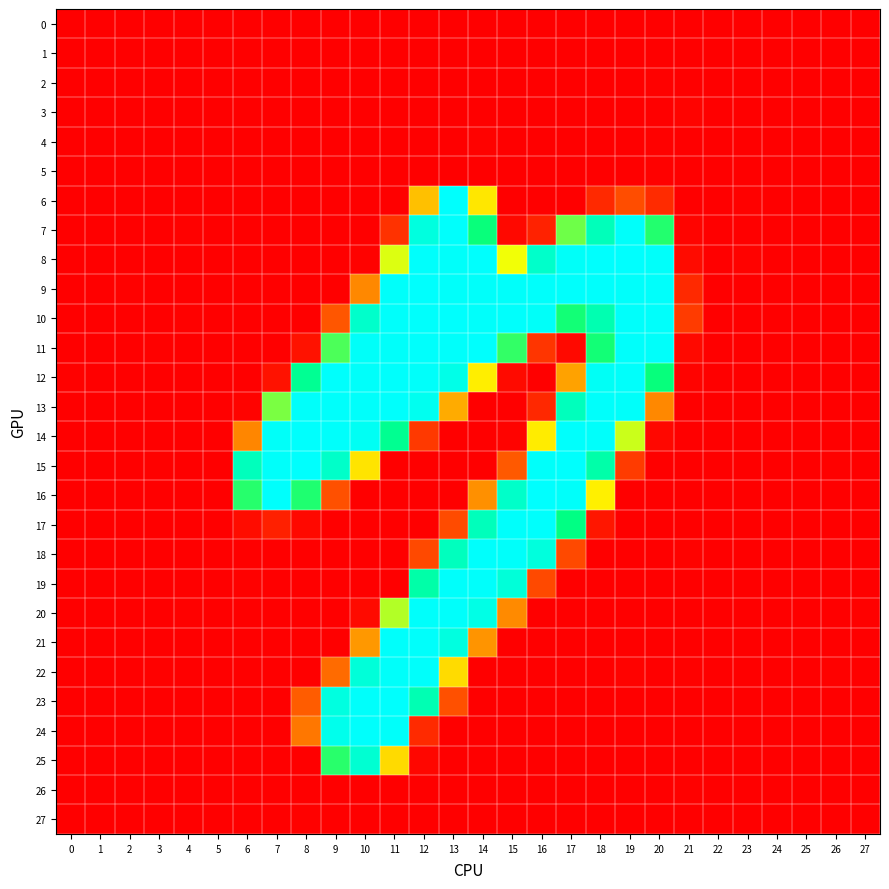

Reading left to right, what are all the values shown in this chart?

0: 0=0.0	1=0.0	2=0.0	3=0.0	4=0.0	5=0.0	6=0.0	7=0.0	8=0.0	9=0.8	10=0.0	11=0.0	12=0.0	13=0.3	14=0.0	15=0.0	16=0.2	17=0.0	18=0.5	19=0.3	20=0.0	21=0.3	22=0.0	23=0.0	24=0.0	25=0.0	26=0.0	27=0.0
1: 0=0.0	1=0.0	2=0.0	3=0.0	4=0.1	5=0.0	6=0.0	7=0.2	8=0.8	9=0.0	10=0.0	11=0.1	12=0.0	13=0.0	14=0.5	15=0.0	16=0.0	17=0.2	18=0.0	19=0.5	20=0.0	21=0.3	22=0.0	23=0.0	24=0.0	25=0.0	26=0.0	27=0.0
2: 0=0.0	1=0.0	2=0.0	3=0.0	4=0.1	5=0.0	6=0.0	7=0.5	8=0.1	9=0.2	10=0.0	11=0.4	12=0.0	13=0.0	14=0.0	15=0.2	16=0.0	17=0.0	18=0.0	19=0.0	20=1.5	21=0.6	22=0.0	23=0.2	24=0.0	25=0.1	26=0.0	27=0.0
3: 0=0.0	1=0.0	2=0.0	3=0.0	4=0.4	5=0.2	6=0.0	7=0.4	8=0.0	9=0.1	10=0.0	11=0.7	12=0.0	13=0.0	14=0.0	15=0.5	16=0.1	17=0.5	18=0.0	19=0.3	20=0.0	21=2.4	22=0.0	23=0.1	24=0.0	25=0.1	26=0.0	27=0.0
4: 0=0.1	1=0.0	2=0.0	3=0.0	4=0.0	5=0.0	6=0.2	7=0.9	8=0.5	9=0.0	10=0.7	11=0.1	12=0.0	13=0.0	14=1.5	15=0.0	16=0.2	17=0.3	18=0.0	19=0.0	20=1.3	21=0.0	22=0.0	23=0.1	24=0.0	25=0.1	26=0.0	27=0.0
5: 0=0.2	1=0.0	2=0.0	3=0.3	4=0.0	5=0.0	6=0.0	7=0.2	8=0.7	9=0.0	10=0.6	11=0.0	12=0.1	13=0.0	14=0.2	15=0.5	16=0.0	17=0.1	18=0.0	19=0.0	20=1.1	21=0.0	22=0.1	23=0.1	24=0.1	25=0.0	26=0.0	27=0.0
6: 0=0.7	1=0.0	2=0.0	3=0.0	4=0.5	5=0.0	6=0.2	7=0.0	8=0.4	9=0.0	10=0.2	11=0.4	12=96.2	13=253.8	14=115.8	15=0.1	16=0.3	17=0.0	18=21.0	19=39.1	20=22.1	21=0.0	22=0.0	23=1.1	24=0.1	25=0.7	26=0.0	27=0.0
7: 0=0.0	1=0.5	2=0.0	3=0.6	4=1.1	5=0.2	6=0.0	7=0.3	8=0.5	9=0.1	10=0.0	11=25.5	12=238.7	13=253.3	14=189.0	15=4.8	16=17.8	17=163.6	18=220.2	19=252.2	20=182.4	21=2.6	22=0.2	23=0.0	24=0.1	25=0.0	26=0.8	27=0.0
8: 0=0.3	1=0.0	2=0.4	3=0.8	4=0.0	5=0.0	6=0.2	7=0.0	8=0.0	9=0.0	10=1.9	11=136.0	12=253.2	13=252.1	14=253.6	15=130.9	16=228.6	17=251.6	18=253.8	19=254.1	20=252.1	21=6.5	22=0.2	23=1.5	24=0.0	25=0.7	26=0.0	27=0.0
9: 0=0.0	1=0.3	2=1.0	3=0.0	4=0.1	5=0.5	6=0.0	7=0.0	8=0.0	9=0.0	10=68.7	11=252.3	12=253.6	13=252.4	14=252.5	15=252.3	16=252.7	17=253.1	18=253.0	19=252.8	20=252.7	21=21.1	22=0.3	23=0.0	24=0.0	25=0.0	26=0.0	27=0.0
10: 0=0.0	1=0.4	2=0.3	3=0.0	4=1.0	5=0.8	6=0.1	7=0.2	8=0.5	9=43.3	10=228.6	11=252.8	12=253.1	13=253.7	14=252.5	15=253.3	16=251.9	17=186.6	18=215.7	19=252.6	20=252.8	21=30.1	22=0.0	23=0.3	24=0.0	25=0.7	26=0.5	27=0.0
11: 0=0.1	1=0.1	2=0.1	3=1.0	4=0.0	5=0.0	6=0.0	7=0.2	8=9.5	9=171.9	10=251.8	11=252.5	12=253.3	13=252.9	14=253.9	15=178.4	16=27.1	17=5.2	18=186.3	19=252.6	20=252.4	21=5.4	22=0.0	23=0.4	24=0.0	25=0.3	26=0.3	27=0.0
12: 0=1.2	1=0.0	2=0.3	3=0.4	4=0.0	5=0.1	6=0.0	7=9.6	8=201.2	9=253.2	10=252.0	11=253.1	12=252.1	13=243.4	14=119.2	15=5.5	16=0.7	17=81.5	18=250.3	19=252.6	20=189.3	21=2.4	22=0.5	23=0.6	24=0.0	25=0.0	26=0.1	27=0.9
13: 0=0.3	1=0.4	2=0.0	3=0.0	4=0.4	5=0.0	6=2.3	7=160.8	8=252.0	9=252.5	10=252.9	11=253.1	12=247.5	13=85.9	14=0.4	15=0.0	16=20.9	17=221.4	18=253.0	19=252.4	20=68.6	21=0.0	22=0.0	23=0.1	24=0.8	25=0.0	26=0.8	27=0.0
14: 0=0.4	1=0.0	2=0.7	3=0.3	4=0.0	5=0.0	6=67.7	7=251.7	8=253.6	9=252.8	10=249.5	11=199.7	12=29.2	13=0.0	14=0.0	15=2.1	16=118.2	17=253.1	18=252.6	19=140.9	20=4.1	21=0.2	22=0.3	23=0.0	24=0.0	25=0.0	26=0.0	27=0.0
15: 0=0.0	1=0.2	2=0.4	3=1.3	4=0.1	5=0.5	6=221.4	7=252.4	8=253.6	9=227.9	10=114.3	11=0.0	12=0.0	13=0.0	14=0.8	15=45.0	16=252.2	17=253.9	18=211.8	19=29.9	20=0.0	21=0.0	22=0.0	23=0.0	24=0.4	25=0.0	26=1.2	27=0.7
16: 0=0.8	1=0.0	2=0.0	3=0.0	4=0.6	5=0.1	6=181.7	7=253.3	8=183.7	9=40.5	10=0.0	11=0.3	12=0.0	13=0.3	14=72.6	15=227.7	16=254.2	17=252.2	18=120.5	19=0.0	20=0.0	21=0.7	22=0.0	23=0.9	24=0.4	25=0.5	26=0.0	27=0.8
17: 0=0.0	1=0.0	2=0.0	3=0.0	4=0.5	5=0.4	6=6.6	7=16.5	8=4.6	9=0.0	10=0.0	11=0.4	12=0.8	13=38.3	14=220.8	15=252.9	16=253.1	17=193.7	18=11.6	19=0.3	20=0.1	21=0.0	22=0.4	23=0.0	24=0.6	25=0.1	26=0.2	27=0.4
18: 0=0.0	1=0.2	2=0.6	3=0.0	4=0.0	5=0.0	6=0.0	7=0.6	8=0.0	9=0.4	10=0.1	11=0.7	12=36.9	13=222.6	14=253.2	15=252.4	16=237.9	17=36.9	18=0.6	19=0.0	20=0.2	21=1.7	22=0.1	23=0.0	24=0.3	25=0.2	26=0.3	27=0.0
19: 0=0.0	1=0.0	2=0.5	3=0.0	4=0.0	5=0.1	6=1.0	7=0.0	8=0.3	9=0.0	10=0.5	11=0.4	12=211.4	13=252.7	14=252.8	15=235.7	16=36.9	17=0.2	18=0.0	19=0.8	20=0.0	21=0.0	22=0.4	23=0.2	24=0.0	25=0.0	26=0.0	27=0.0
20: 0=0.0	1=0.4	2=0.0	3=0.1	4=1.0	5=0.4	6=0.0	7=0.0	8=0.4	9=0.3	10=5.7	11=146.5	12=252.5	13=252.9	14=242.3	15=69.6	16=0.4	17=0.8	18=0.4	19=0.0	20=0.1	21=0.0	22=0.0	23=0.0	24=0.0	25=0.0	26=0.0	27=1.2
21: 0=0.5	1=0.4	2=0.2	3=0.4	4=0.0	5=0.0	6=0.0	7=0.6	8=0.0	9=0.3	10=76.5	11=253.0	12=252.7	13=239.4	14=74.5	15=0.1	16=0.0	17=0.3	18=0.0	19=0.1	20=0.2	21=0.4	22=0.3	23=0.0	24=0.6	25=0.0	26=0.4	27=0.7
22: 0=0.4	1=0.7	2=0.4	3=1.1	4=0.0	5=0.0	6=0.6	7=0.3	8=0.2	9=54.1	10=235.6	11=252.2	12=252.9	13=109.7	14=0.8	15=0.0	16=0.3	17=0.0	18=0.0	19=2.0	20=0.0	21=1.2	22=0.9	23=0.0	24=0.3	25=0.0	26=1.1	27=0.2
23: 0=0.0	1=0.0	2=0.1	3=0.0	4=0.2	5=0.0	6=0.1	7=0.0	8=46.5	9=239.2	10=253.0	11=253.5	12=217.0	13=40.6	14=0.0	15=0.2	16=0.0	17=0.0	18=0.8	19=0.1	20=0.0	21=0.0	22=0.0	23=0.9	24=0.4	25=0.1	26=0.0	27=0.0
24: 0=0.0	1=0.0	2=0.0	3=0.0	4=0.5	5=0.8	6=0.0	7=1.0	8=60.0	9=245.3	10=253.1	11=252.1	12=21.4	13=0.8	14=0.0	15=0.0	16=0.3	17=0.0	18=0.2	19=0.3	20=0.3	21=0.0	22=0.0	23=0.0	24=0.8	25=0.0	26=0.3	27=0.5
25: 0=0.0	1=0.0	2=0.0	3=0.1	4=0.0	5=0.2	6=0.0	7=0.0	8=0.0	9=181.0	10=232.3	11=109.3	12=3.8	13=0.3	14=0.0	15=0.0	16=0.1	17=0.4	18=0.5	19=0.0	20=0.1	21=0.0	22=0.2	23=0.0	24=0.0	25=0.2	26=0.0	27=0.0
26: 0=0.0	1=0.1	2=0.0	3=0.0	4=0.1	5=0.1	6=0.6	7=0.0	8=0.3	9=0.0	10=0.4	11=0.2	12=0.0	13=0.6	14=0.0	15=0.2	16=0.0	17=0.1	18=0.9	19=0.4	20=0.0	21=1.0	22=0.0	23=0.0	24=0.0	25=0.0	26=0.1	27=0.1
27: 0=0.0	1=0.0	2=0.0	3=0.0	4=0.1	5=0.1	6=0.2	7=0.0	8=1.0	9=0.0	10=0.8	11=0.2	12=0.0	13=0.4	14=0.9	15=0.0	16=0.3	17=0.7	18=0.0	19=0.0	20=0.0	21=0.7	22=0.0	23=0.1	24=0.0	25=0.0	26=0.0	27=0.0